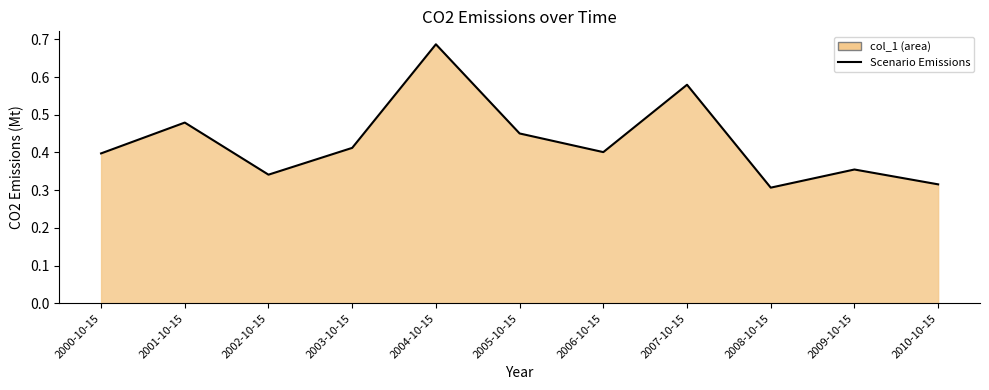

The chart shows a value of 0.7 at 2005-10-15. True or false?

False